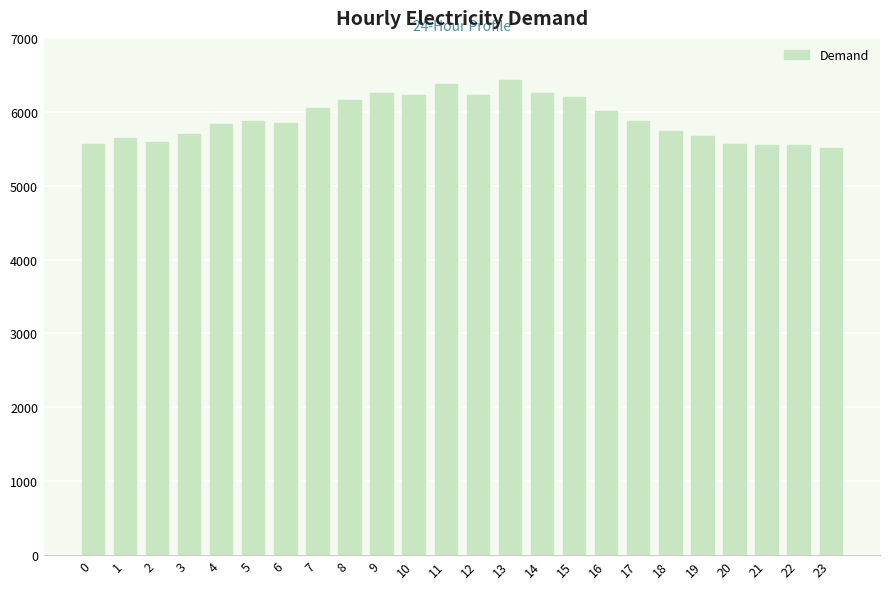

What is the change in value from 8 to 12?

+68